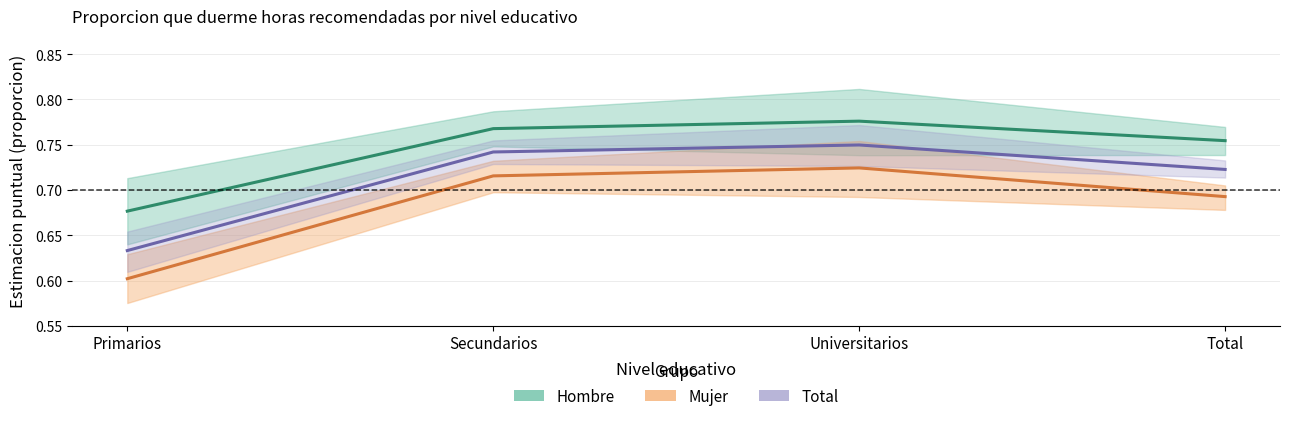

Count the Total (Sí duerme recomendado) values in the range 0 to 1.

4